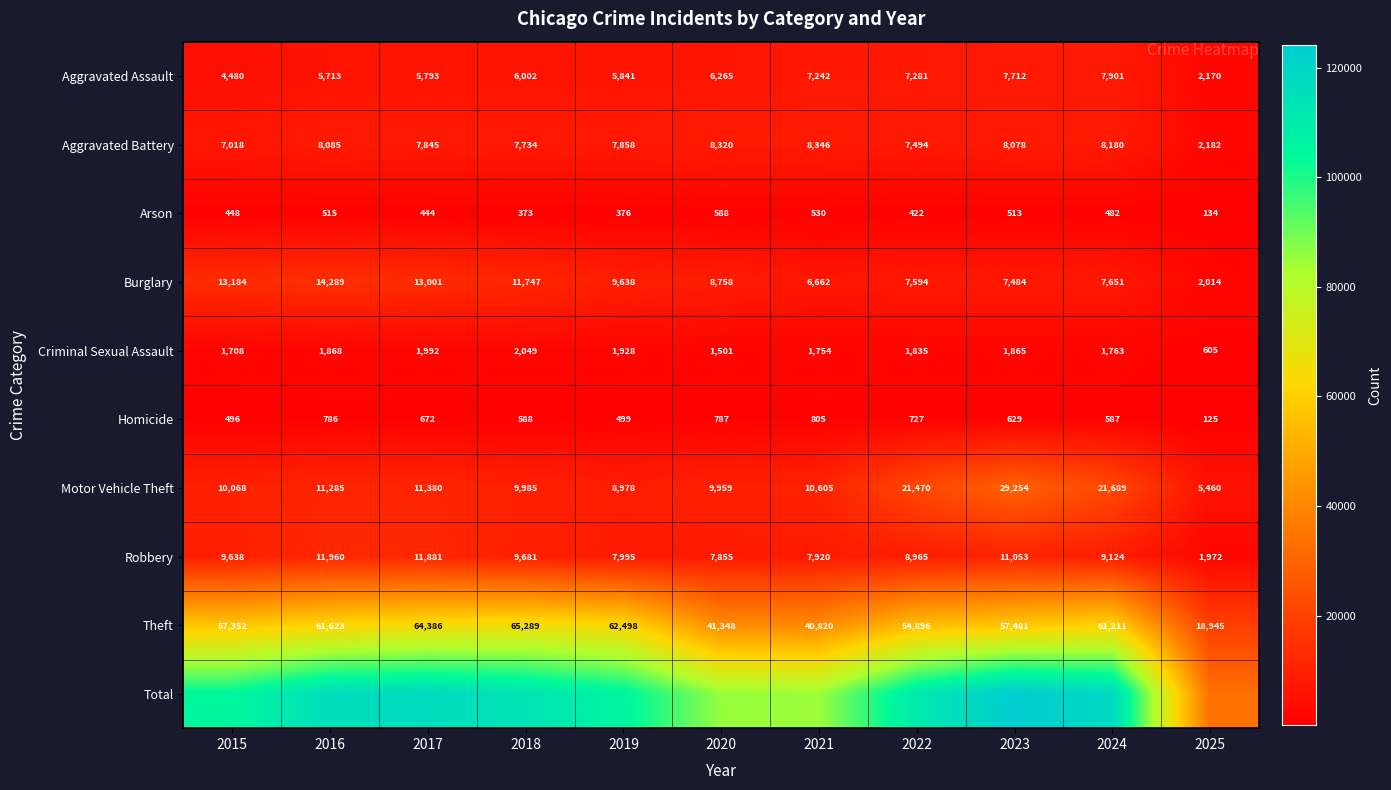

What is the difference between the maximum and minimum values in the Homicide series?

680